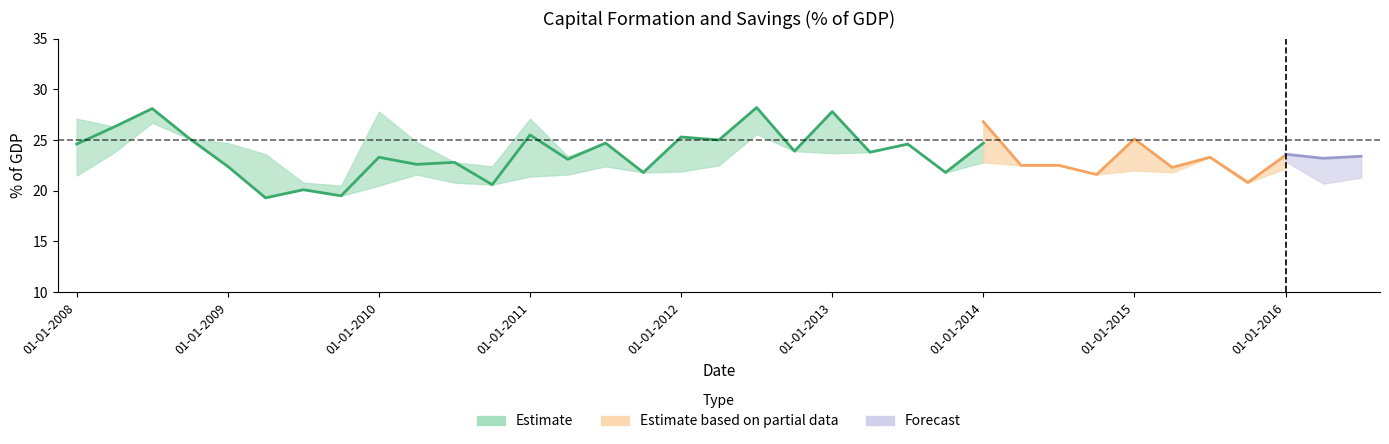

Does the chart display data point markers on the line(s)?

No